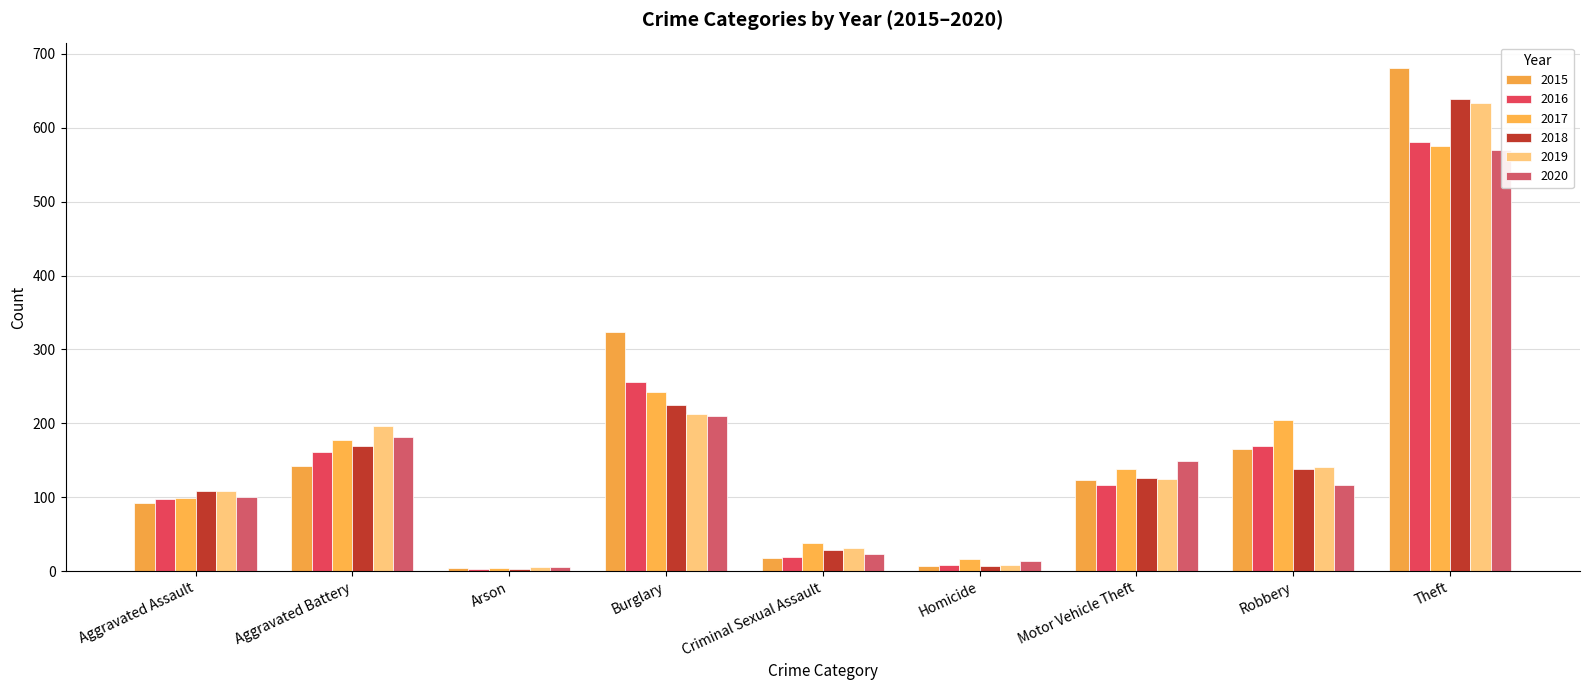

Which has a higher value, Aggravated Battery or Robbery?

Robbery